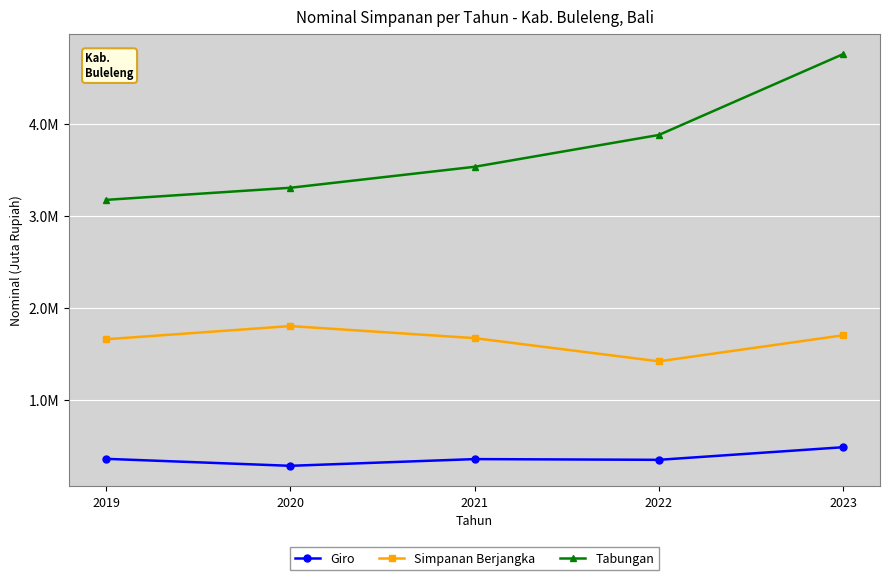

Reading left to right, what are all the values shown in this chart?

Giro: 2019=365057.7	2020=289170.3	2021=362125.9	2022=354218.1	2023=491053.3
Simpanan Berjangka: 2019=1662811.3	2020=1806072.4	2021=1675163.5	2022=1423329.3	2023=1706051.8
Tabungan: 2019=3175927.3	2020=3307244.6	2021=3534989.0	2022=3880444.7	2023=4758165.7